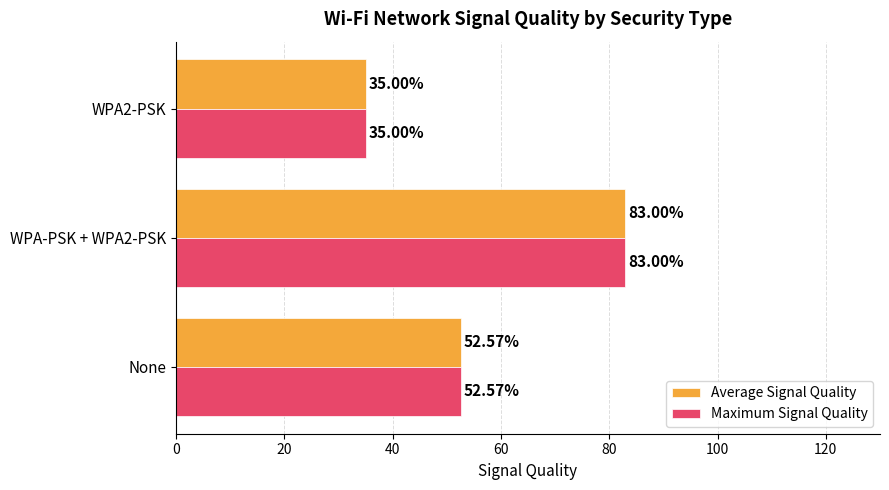

Rank the categories by Maximum Signal Quality value from lowest to highest.

WPA2-PSK, None, WPA-PSK + WPA2-PSK